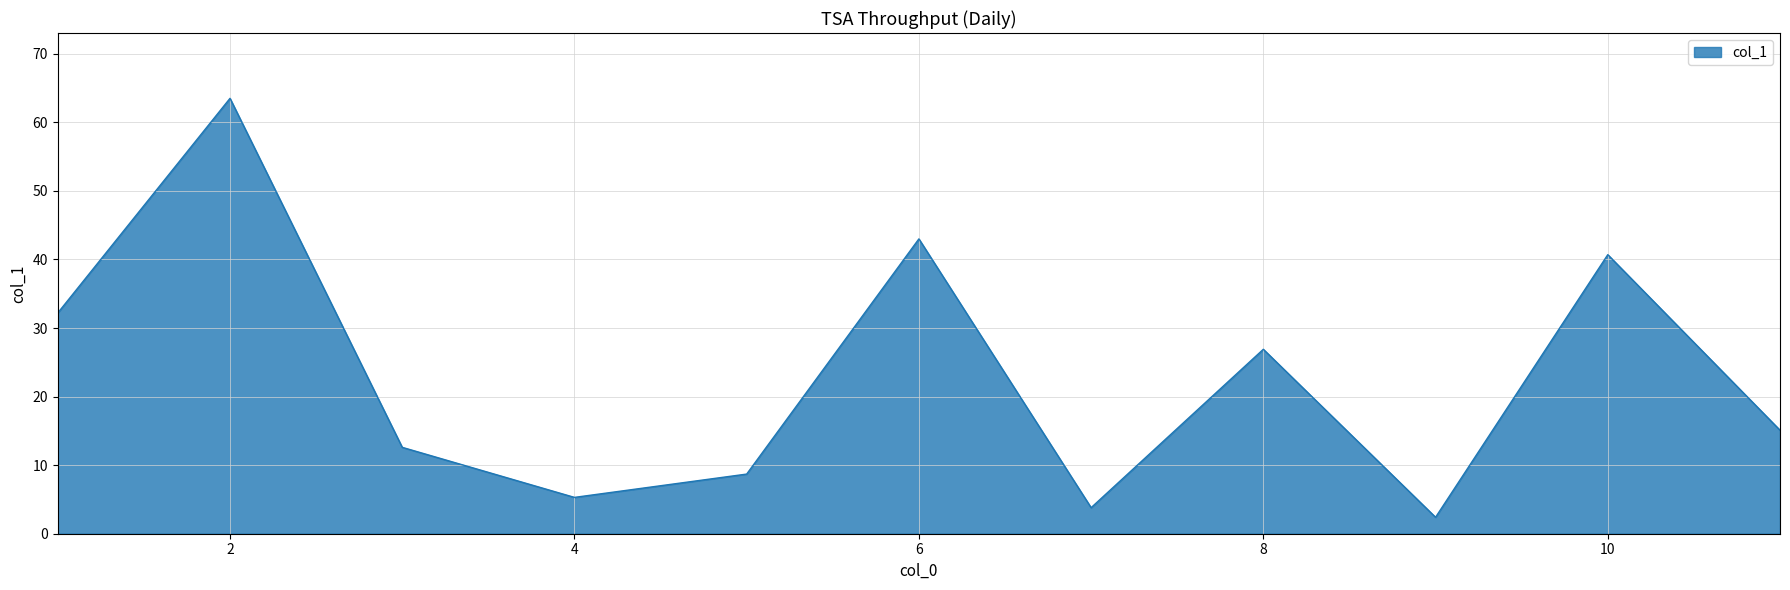

What is the difference between the maximum and minimum values?

61.1